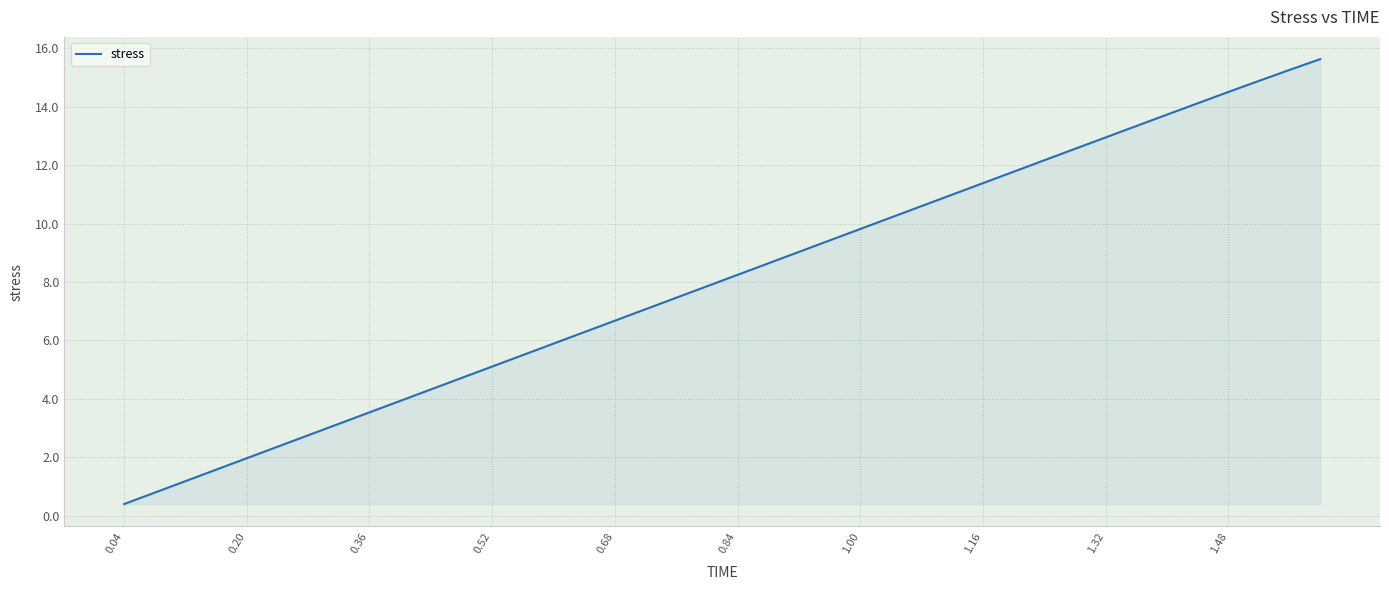

What is the greatest value displayed?

15.6